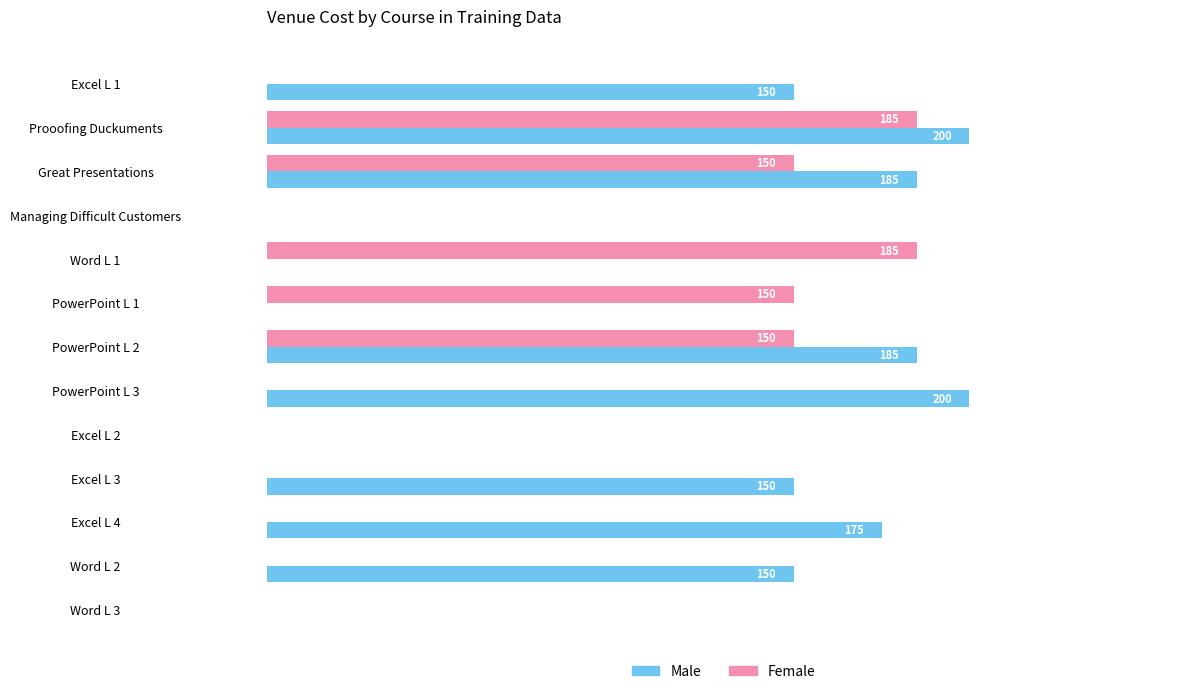

Which series changed the most between Prooofing Duckuments and Excel L 3?

Female